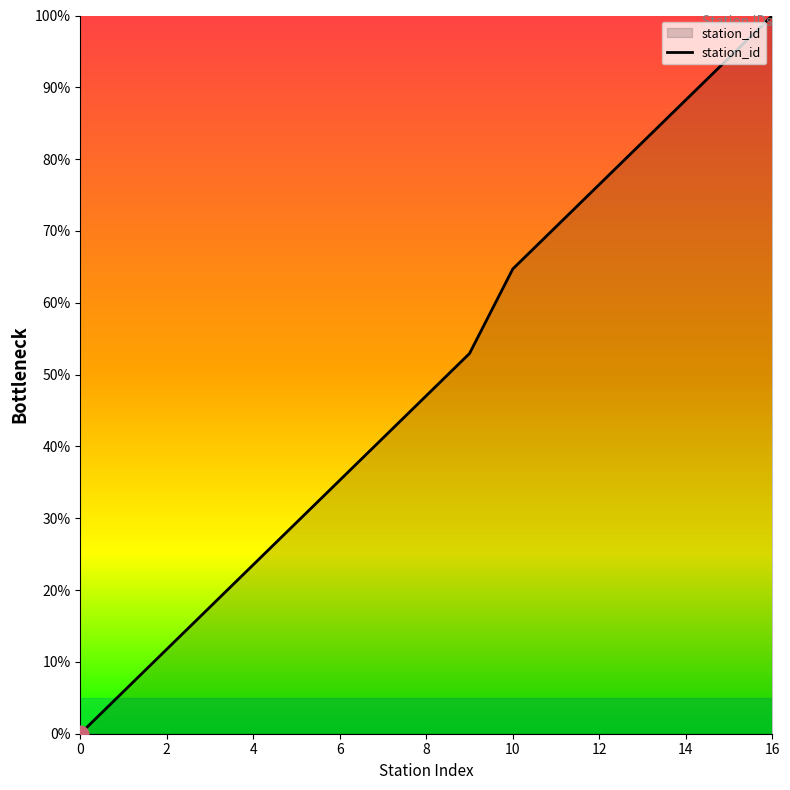

What is the greatest value displayed?

100.0